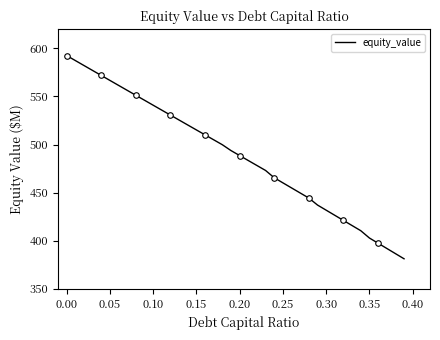

What is the smallest value displayed?

381.2